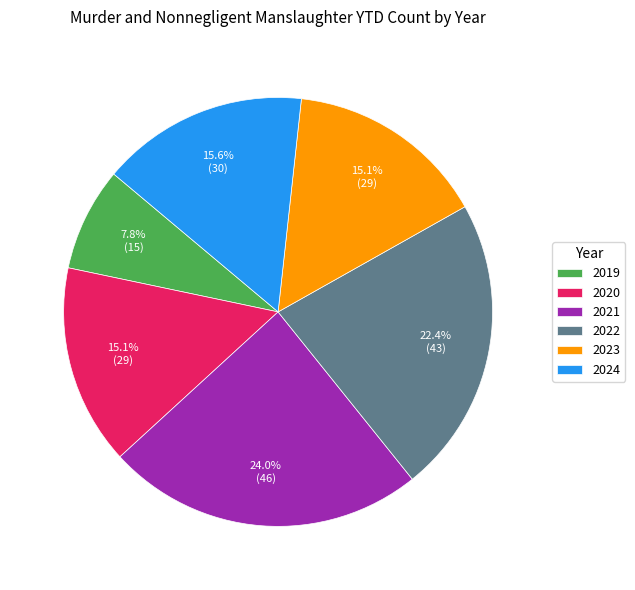

To the nearest percent, what is the average slice percentage?

17%